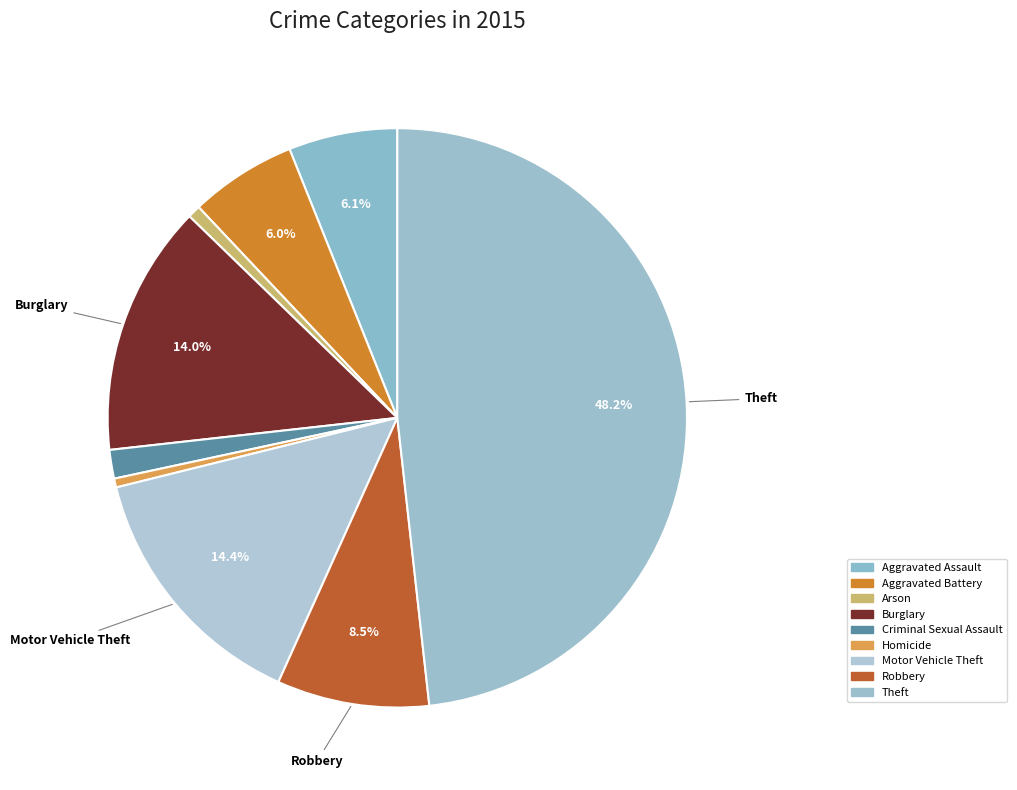

How many slices are in this pie chart?

9